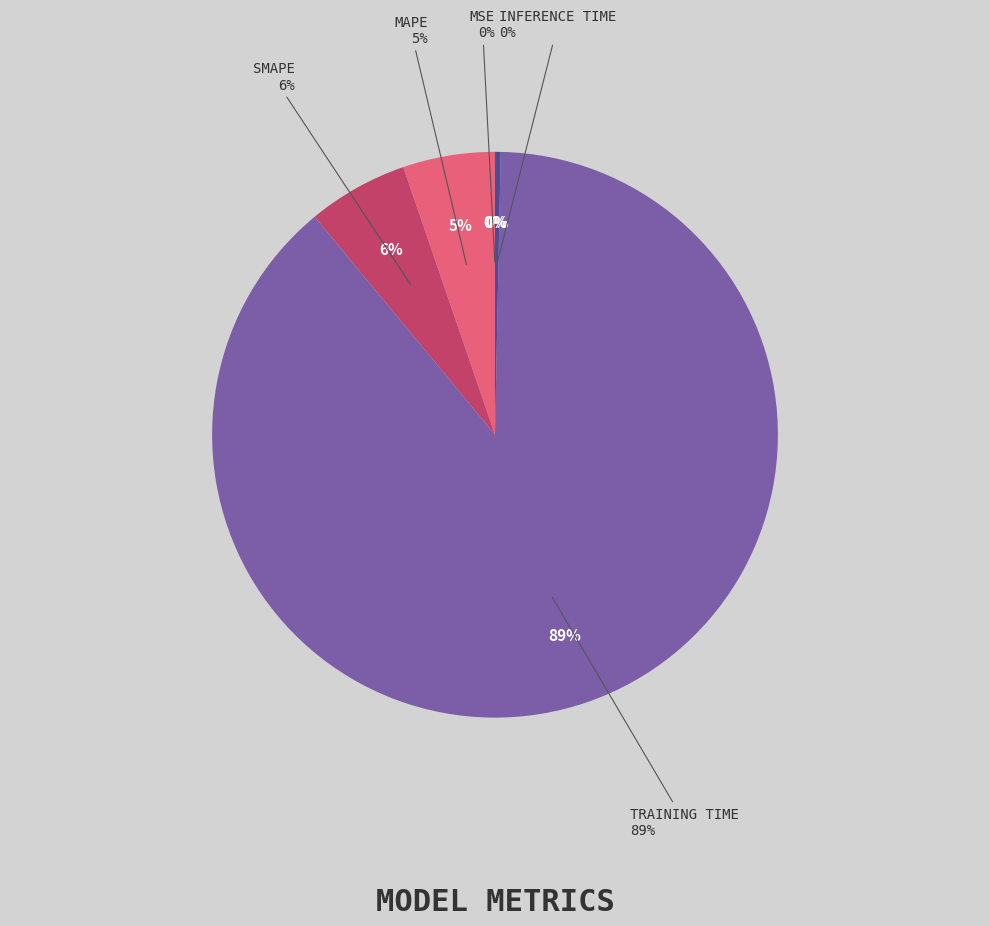

Which category has the biggest portion of the pie?

Training Time